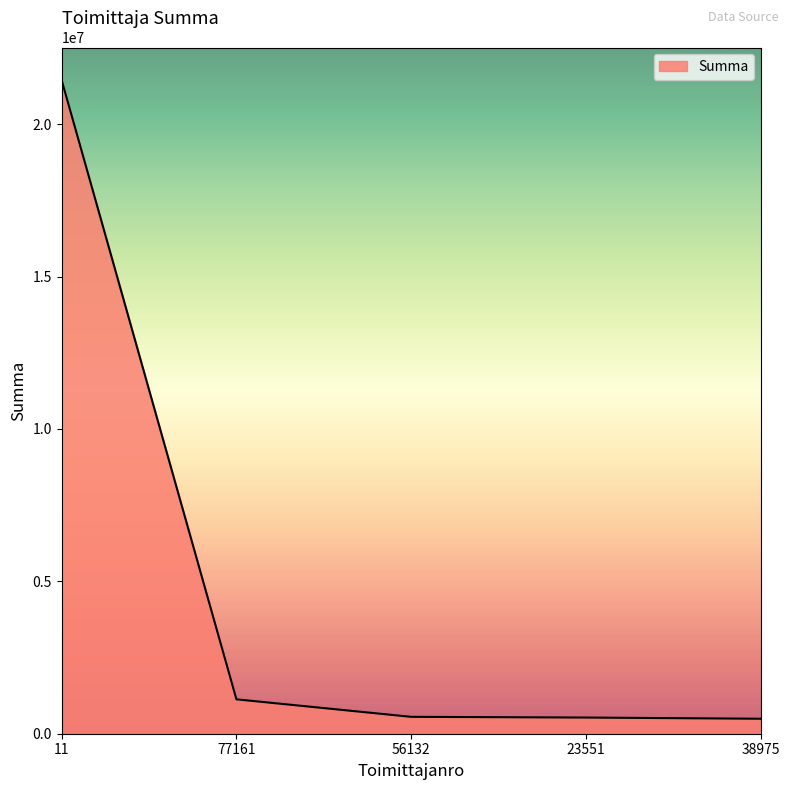

How many lines are shown in the chart?

1